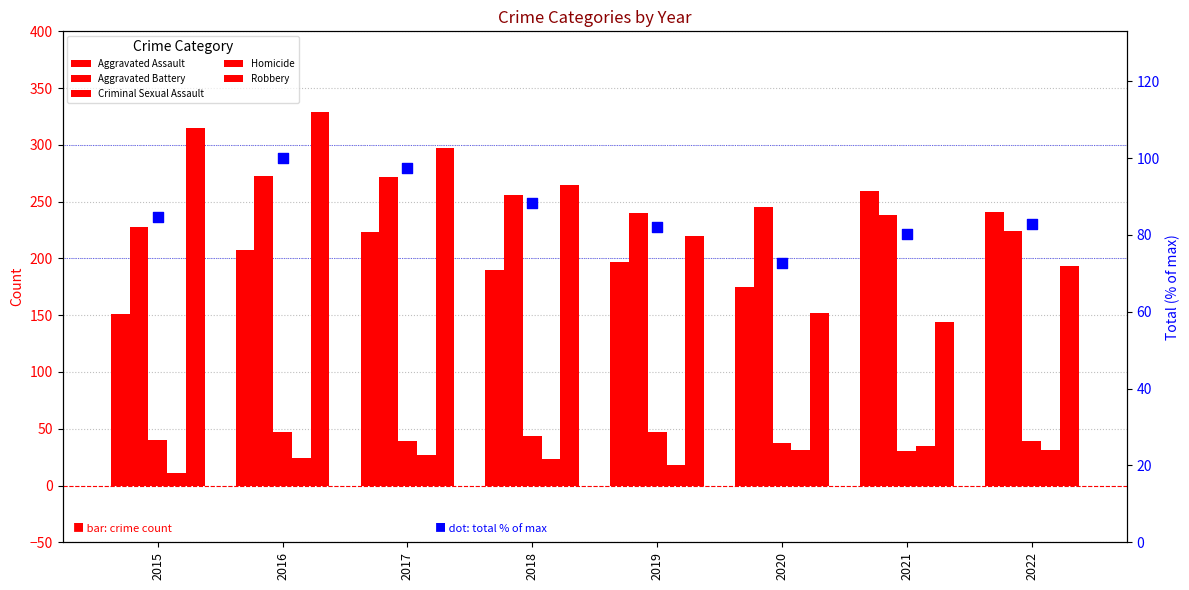

At which category is the sum across all series the highest?

2016